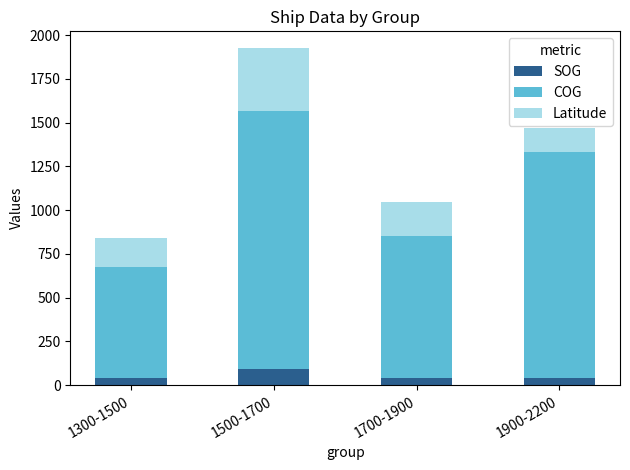

The value of SOG at 1500-1700 is 92.5. True or false?

True